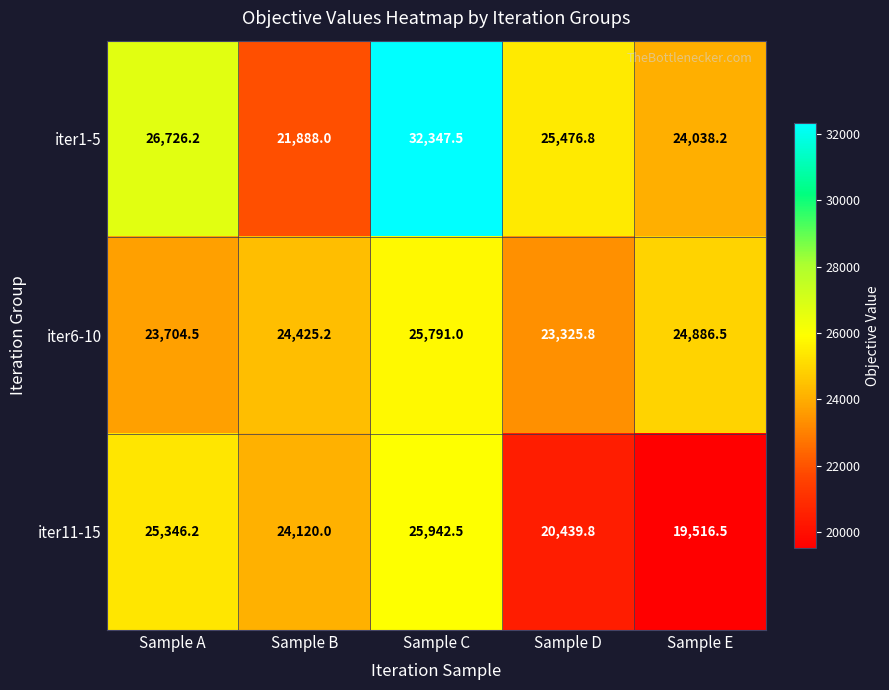

Which series has the largest total across all categories?

iter1-5